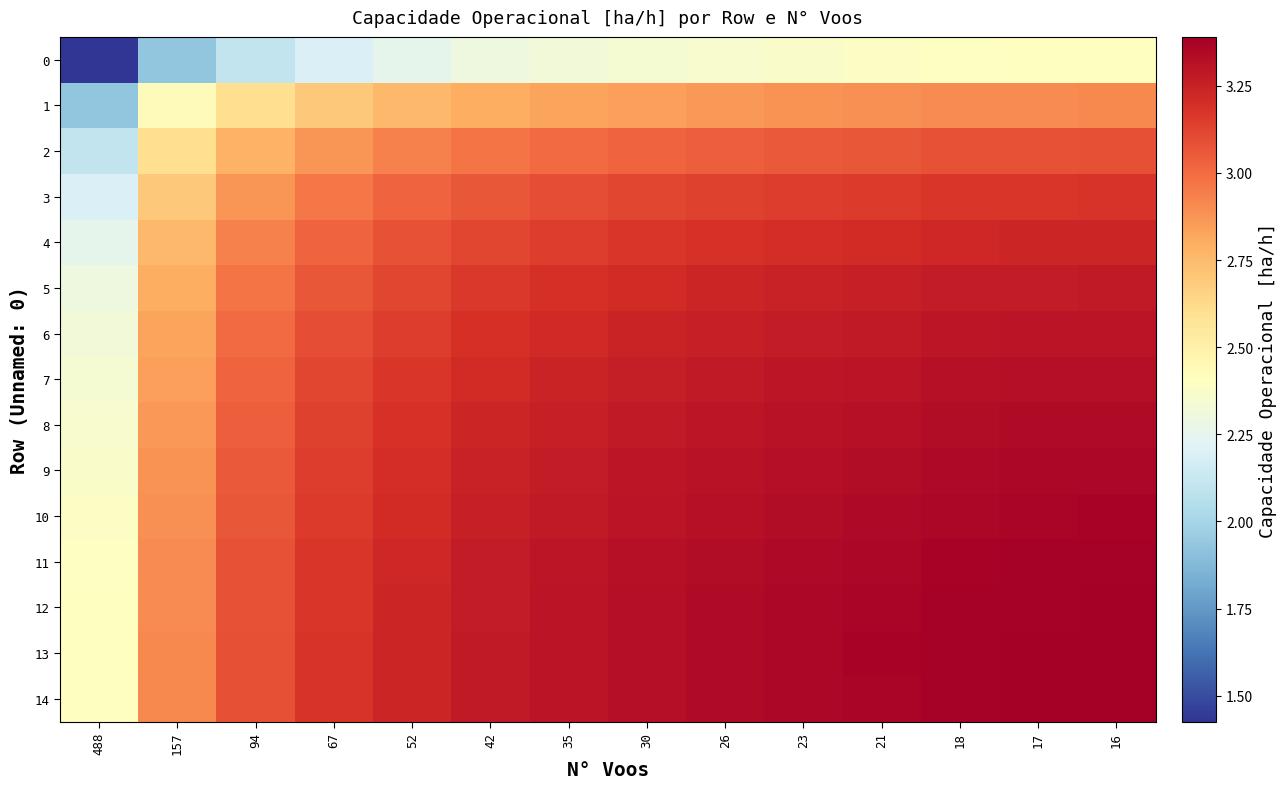

Reading left to right, transcribe all the data shown in this chart.

row_0: 1.4	1.9	2.1	2.2	2.3	2.3	2.3	2.3	2.4	2.4	2.4	2.4	2.4	2.4
row_1: 1.9	2.4	2.6	2.7	2.8	2.8	2.8	2.8	2.9	2.9	2.9	2.9	2.9	2.9
row_2: 2.1	2.6	2.8	2.9	2.9	3.0	3.0	3.0	3.0	3.1	3.1	3.1	3.1	3.1
row_3: 2.2	2.7	2.9	3.0	3.0	3.1	3.1	3.1	3.1	3.1	3.2	3.2	3.2	3.2
row_4: 2.3	2.8	2.9	3.0	3.1	3.1	3.2	3.2	3.2	3.2	3.2	3.2	3.2	3.2
row_5: 2.3	2.8	3.0	3.1	3.1	3.2	3.2	3.2	3.2	3.2	3.3	3.3	3.3	3.3
row_6: 2.3	2.8	3.0	3.1	3.2	3.2	3.2	3.2	3.3	3.3	3.3	3.3	3.3	3.3
row_7: 2.3	2.8	3.0	3.1	3.2	3.2	3.2	3.3	3.3	3.3	3.3	3.3	3.3	3.3
row_8: 2.4	2.9	3.0	3.1	3.2	3.2	3.3	3.3	3.3	3.3	3.3	3.3	3.3	3.3
row_9: 2.4	2.9	3.1	3.1	3.2	3.2	3.3	3.3	3.3	3.3	3.3	3.3	3.4	3.4
row_10: 2.4	2.9	3.1	3.2	3.2	3.3	3.3	3.3	3.3	3.3	3.3	3.4	3.4	3.4
row_11: 2.4	2.9	3.1	3.2	3.2	3.3	3.3	3.3	3.3	3.3	3.4	3.4	3.4	3.4
row_12: 2.4	2.9	3.1	3.2	3.2	3.3	3.3	3.3	3.3	3.4	3.4	3.4	3.4	3.4
row_13: 2.4	2.9	3.1	3.2	3.2	3.3	3.3	3.3	3.3	3.4	3.4	3.4	3.4	3.4
row_14: 2.4	2.9	3.1	3.2	3.2	3.3	3.3	3.3	3.3	3.4	3.4	3.4	3.4	3.4